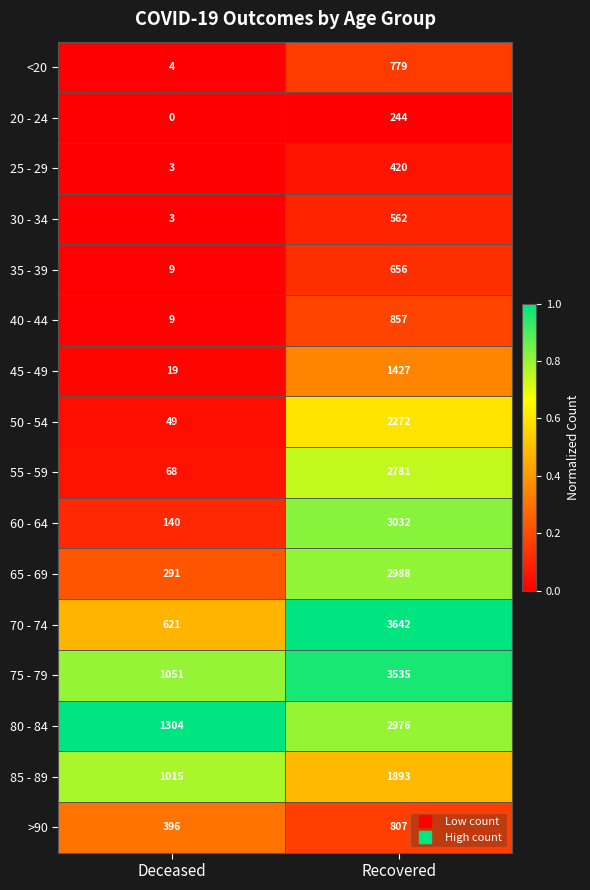

Rank the series by their maximum value, from highest to lowest.

70 - 74, 75 - 79, 60 - 64, 65 - 69, 80 - 84, 55 - 59, 50 - 54, 85 - 89, 45 - 49, 40 - 44, >90, <20, 35 - 39, 30 - 34, 25 - 29, 20 - 24